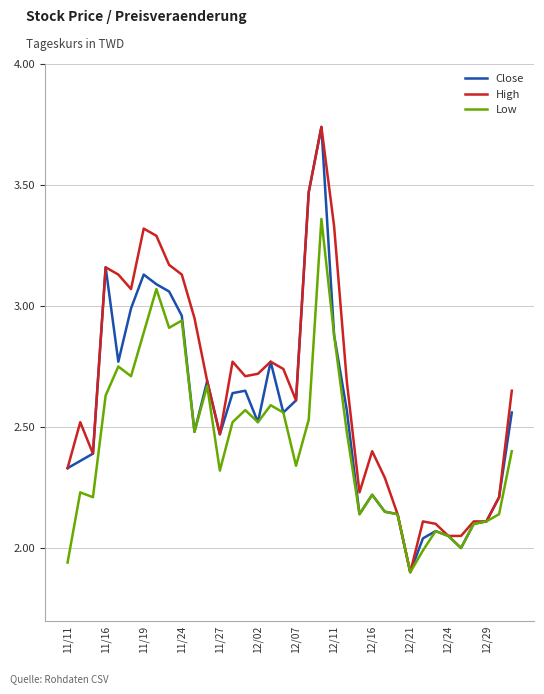

Which series has the largest total across all categories?

High